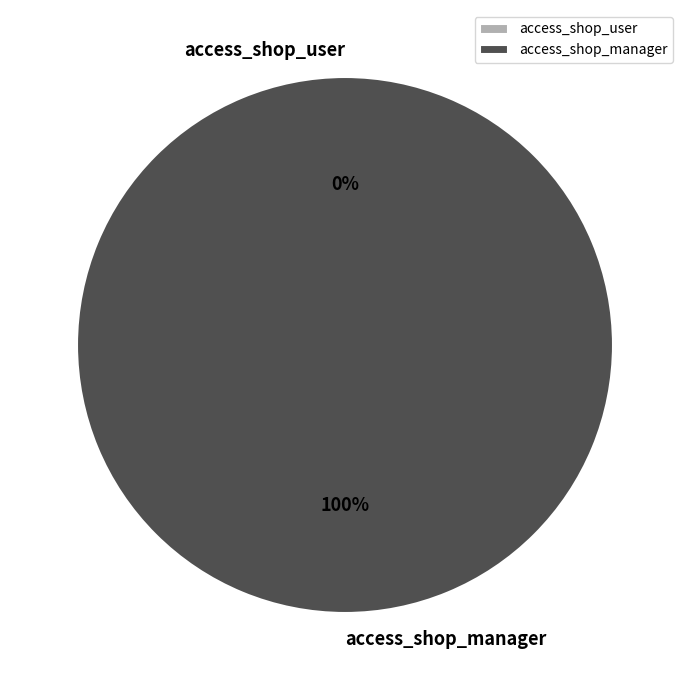

What is the smallest slice in the pie chart?

access_shop_user